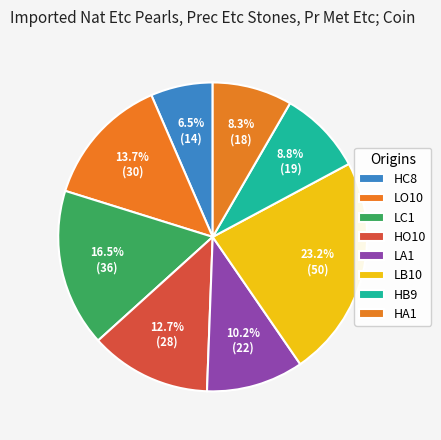

True or false: HB9 accounts for 9% of the total.

True